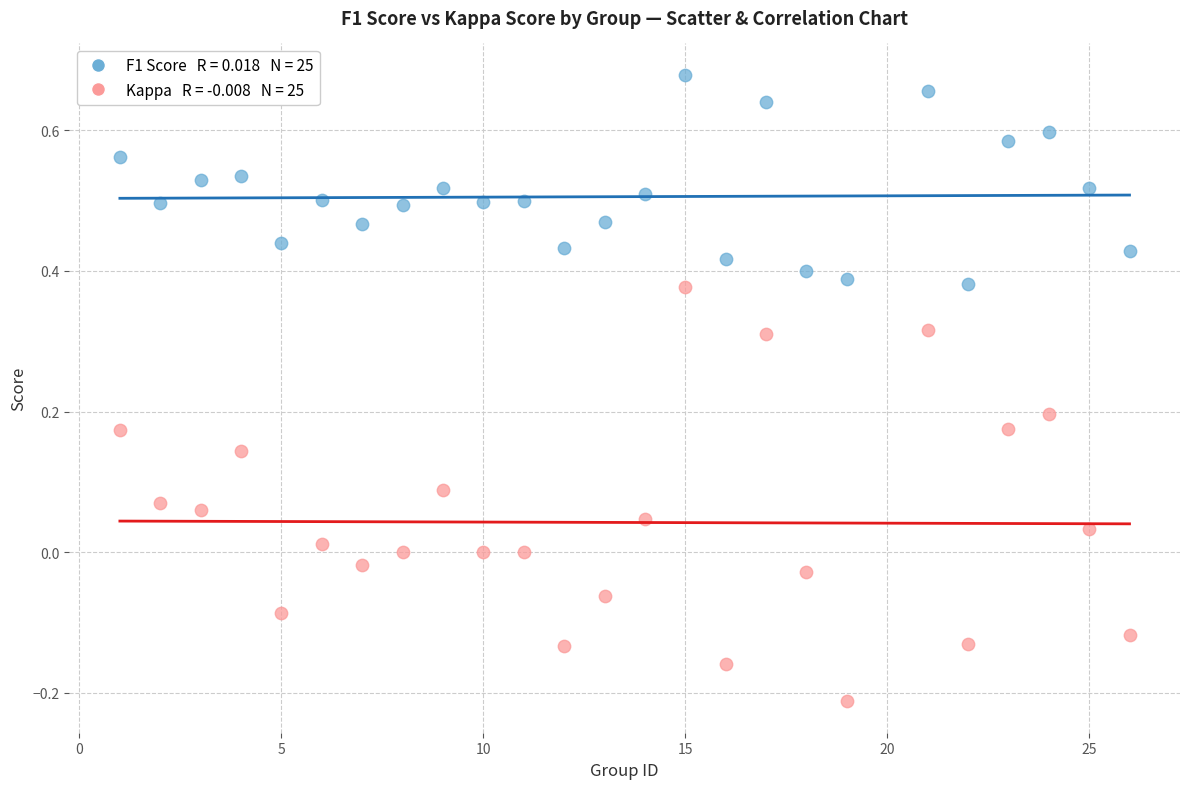

Across all data points, what is the range of Y values (max minus min)?

0.9